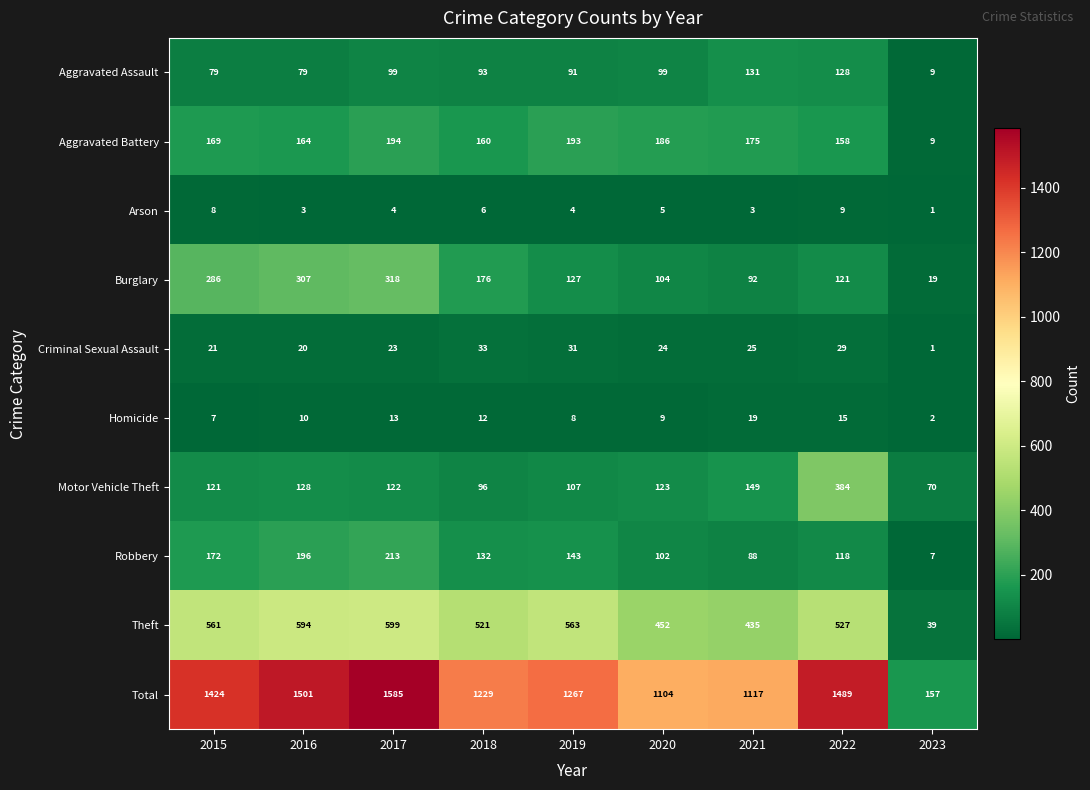

Which category has the lowest value across all series?

2023